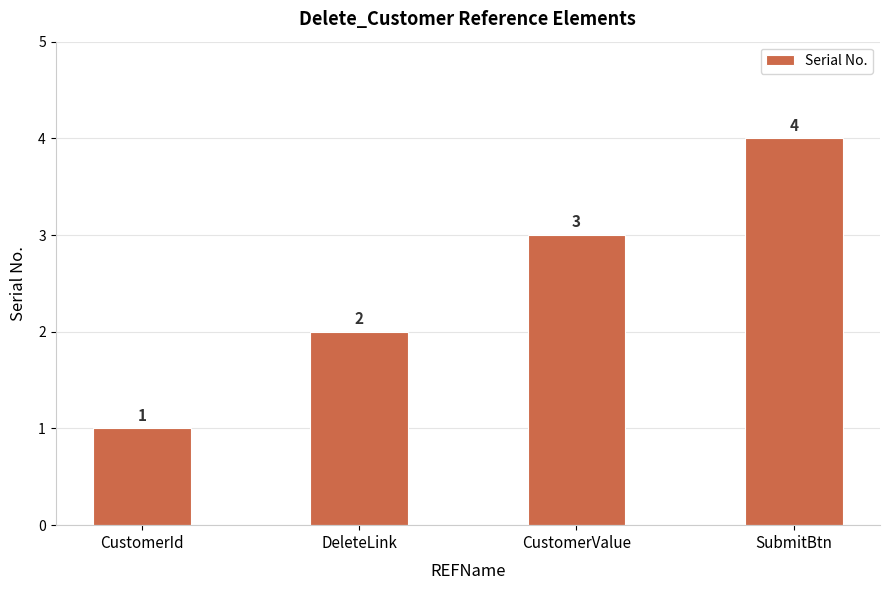

What is the difference between the maximum and minimum values?

3